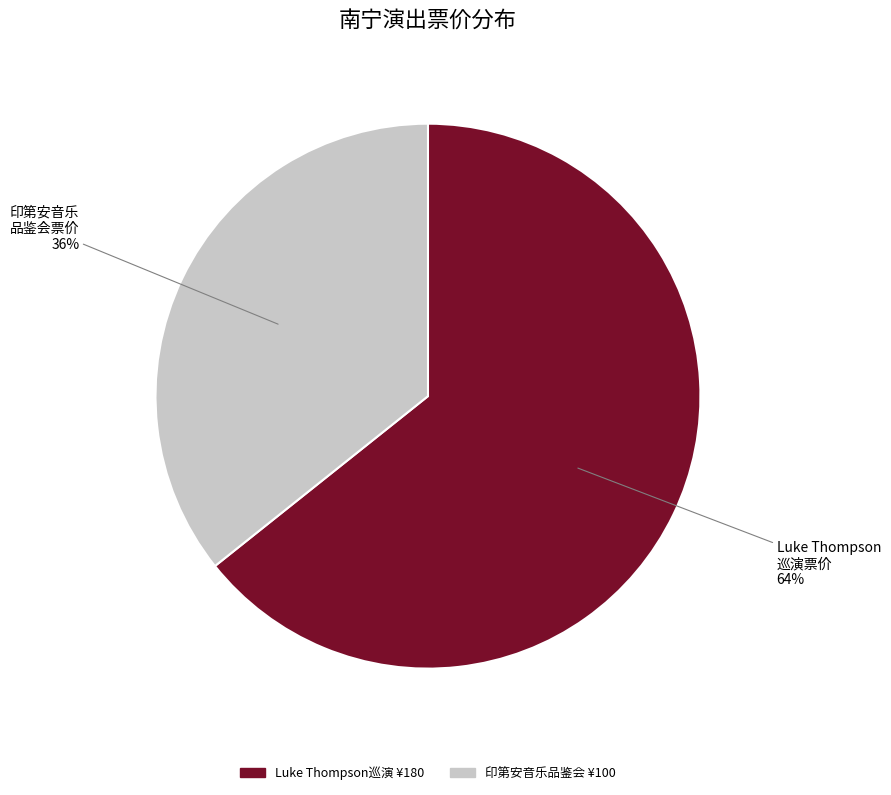

Rank the categories by value from highest to lowest.

Luke Thompson 巡演票价, 印第安音乐 品鉴会票价